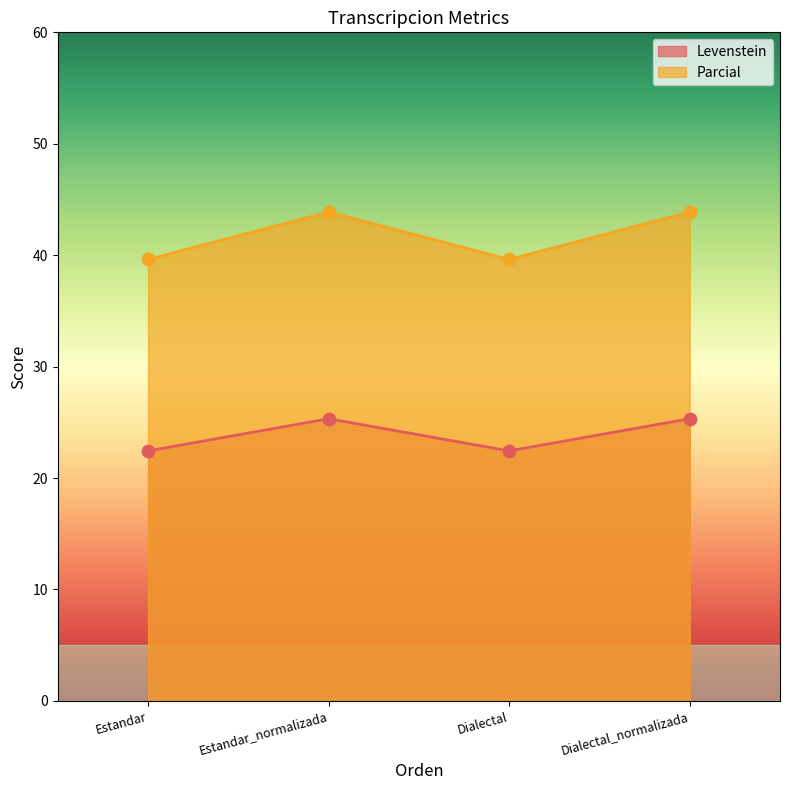

At how many categories does at least one series exceed 28?

4